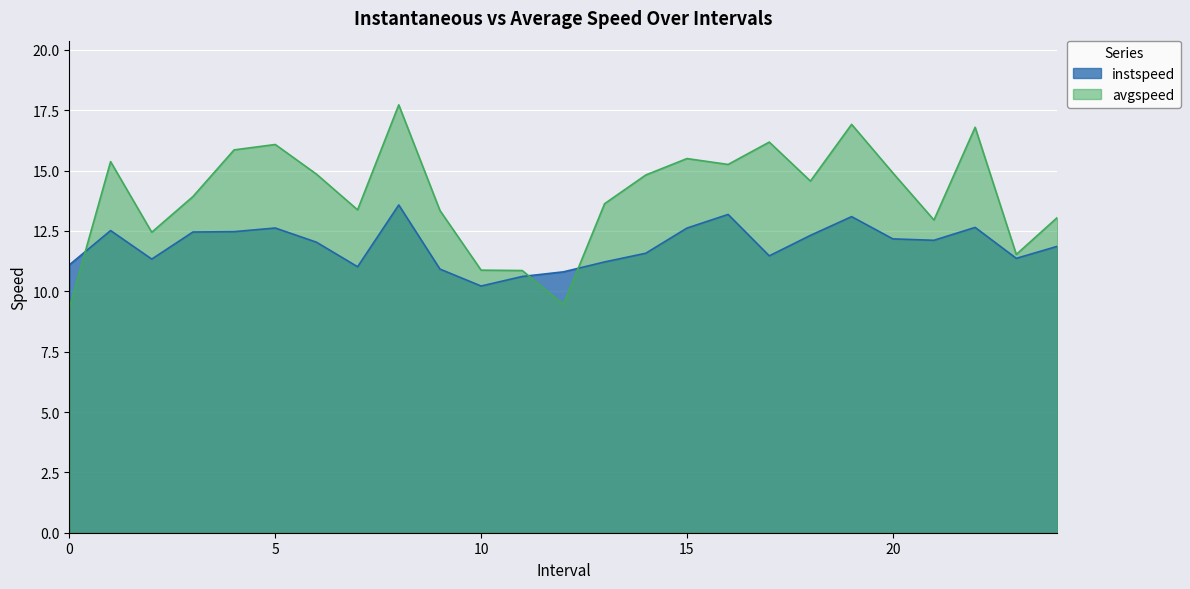

Which series has the largest range (max minus min)?

avgspeed